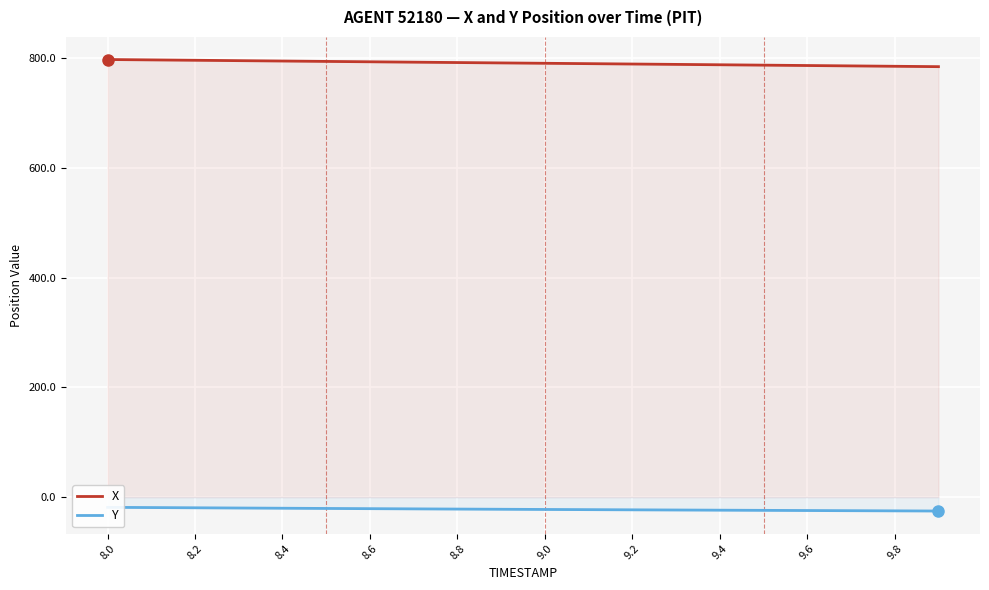

Which label corresponds to the largest value in the chart?

8.0